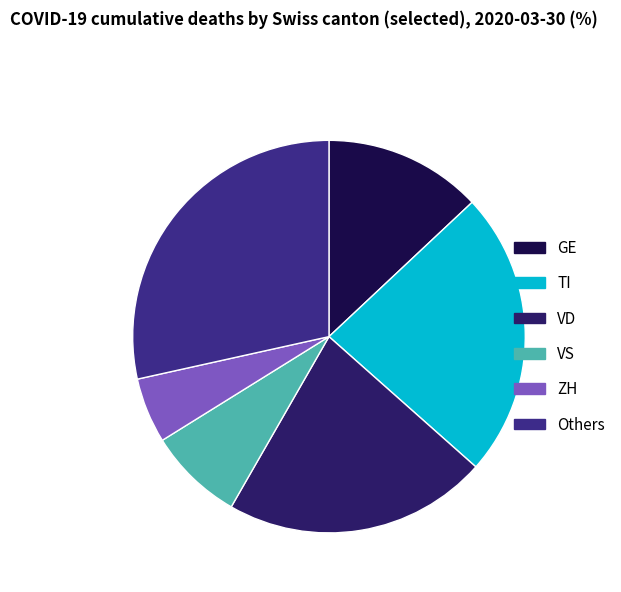

Rank the categories by value from lowest to highest.

ZH, VS, GE, VD, TI, Others